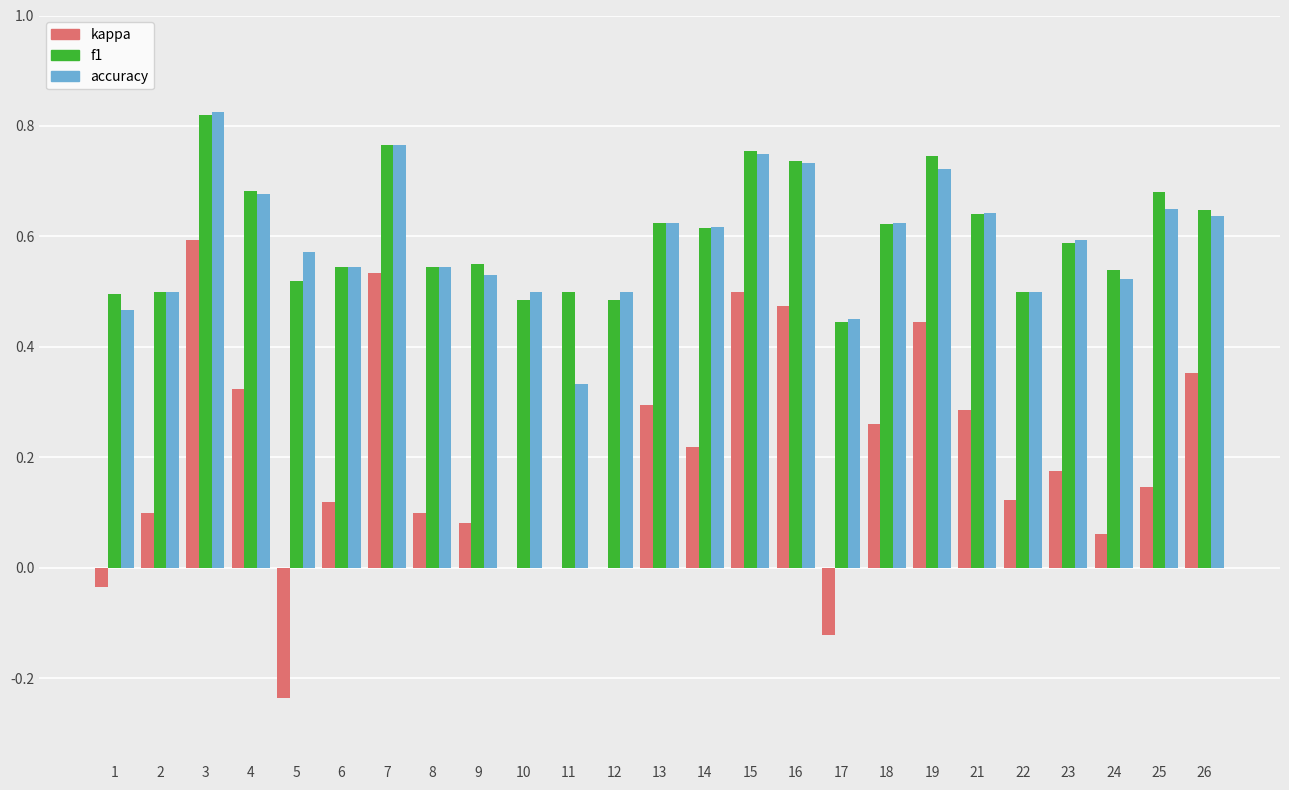

What is the total value across all series at 21?

1.6